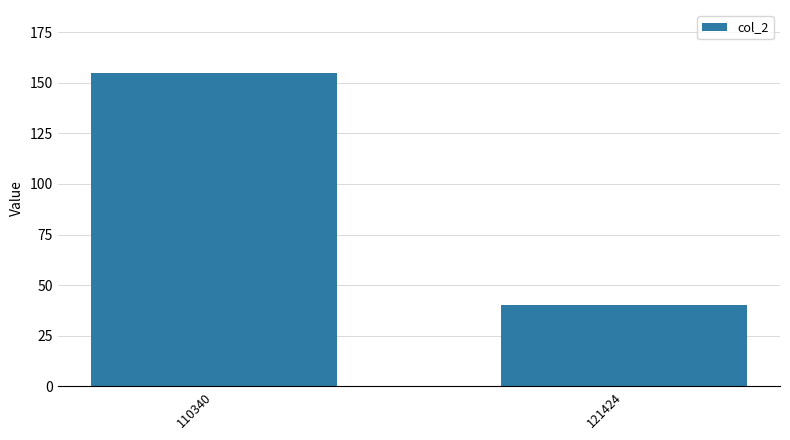

Count the number of categories in the chart.

2